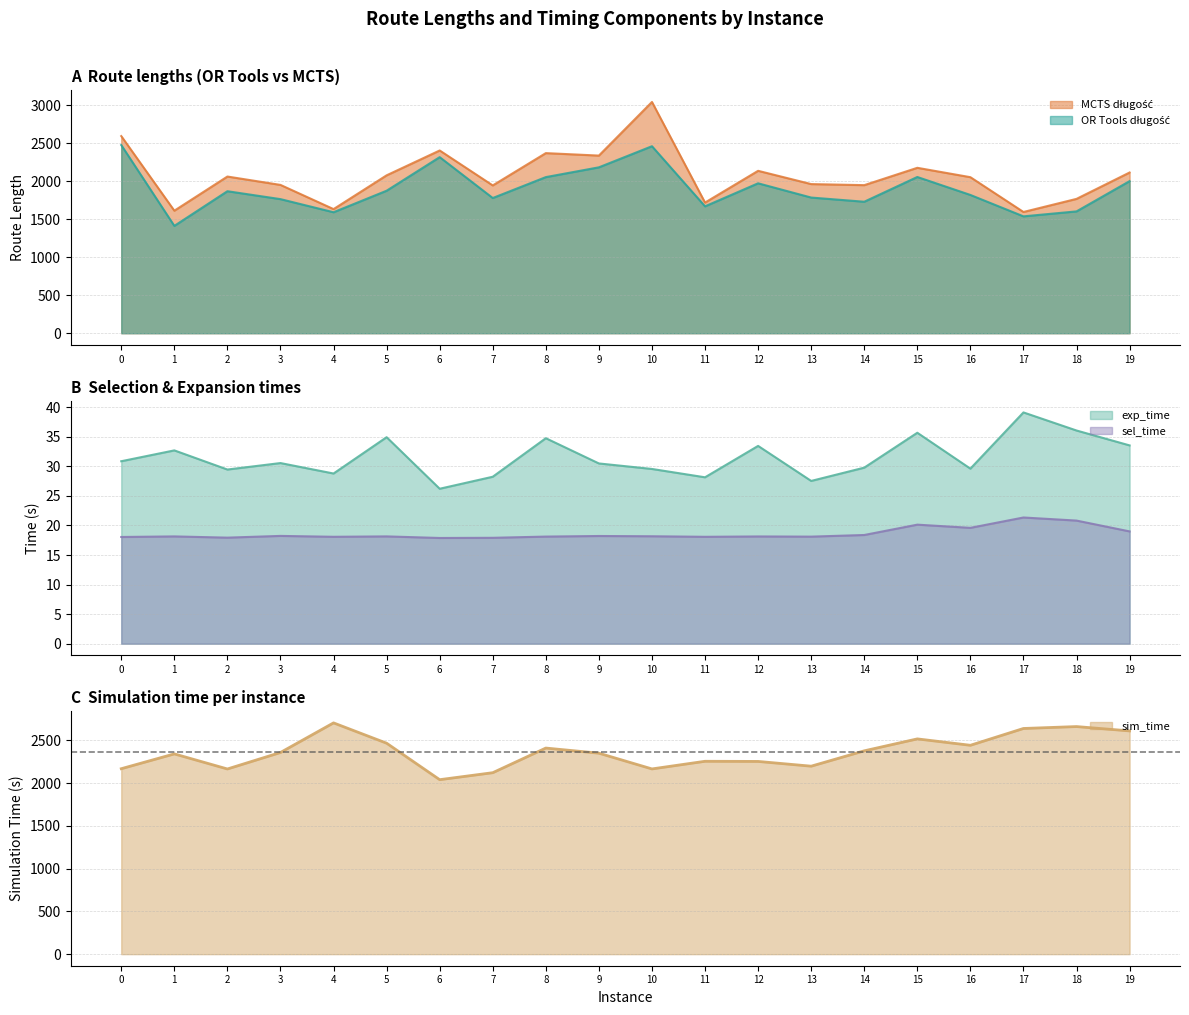

True or false: sel_time and exp_time cross at least once.

False